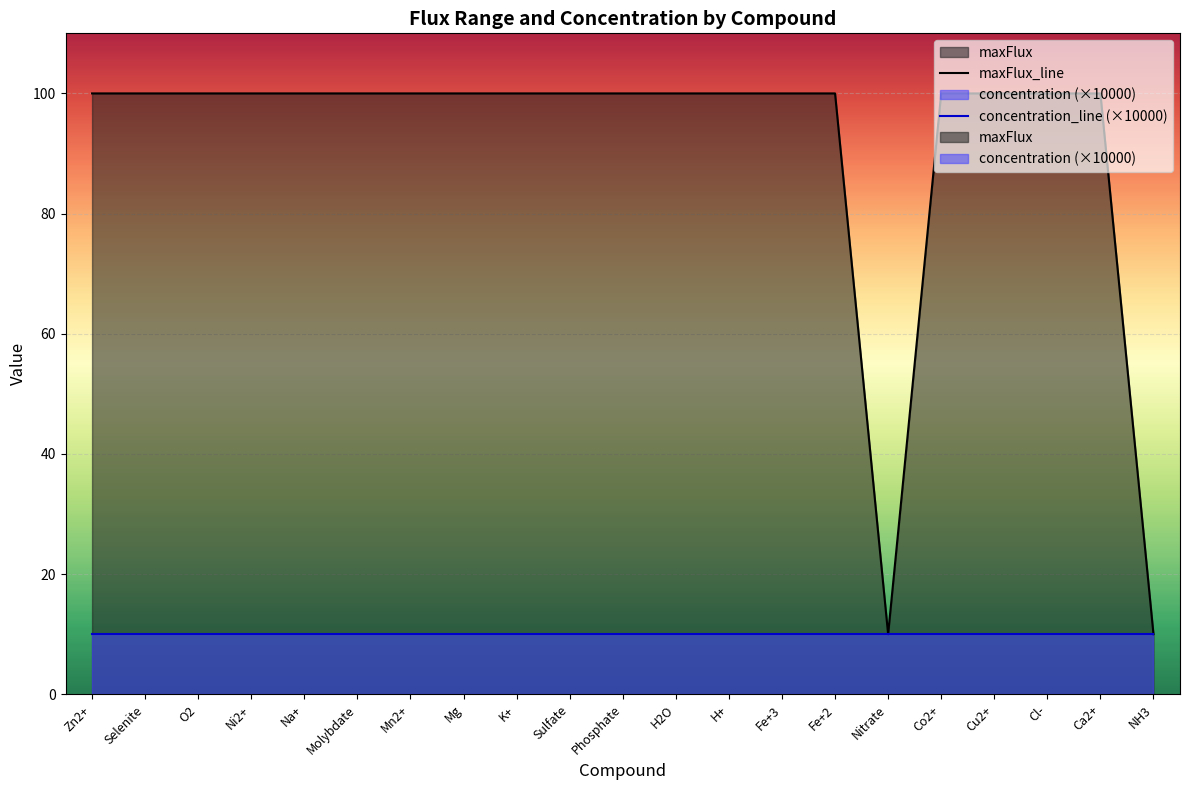

What is the value of the maxFlux_line point at the 13th from the left?

100